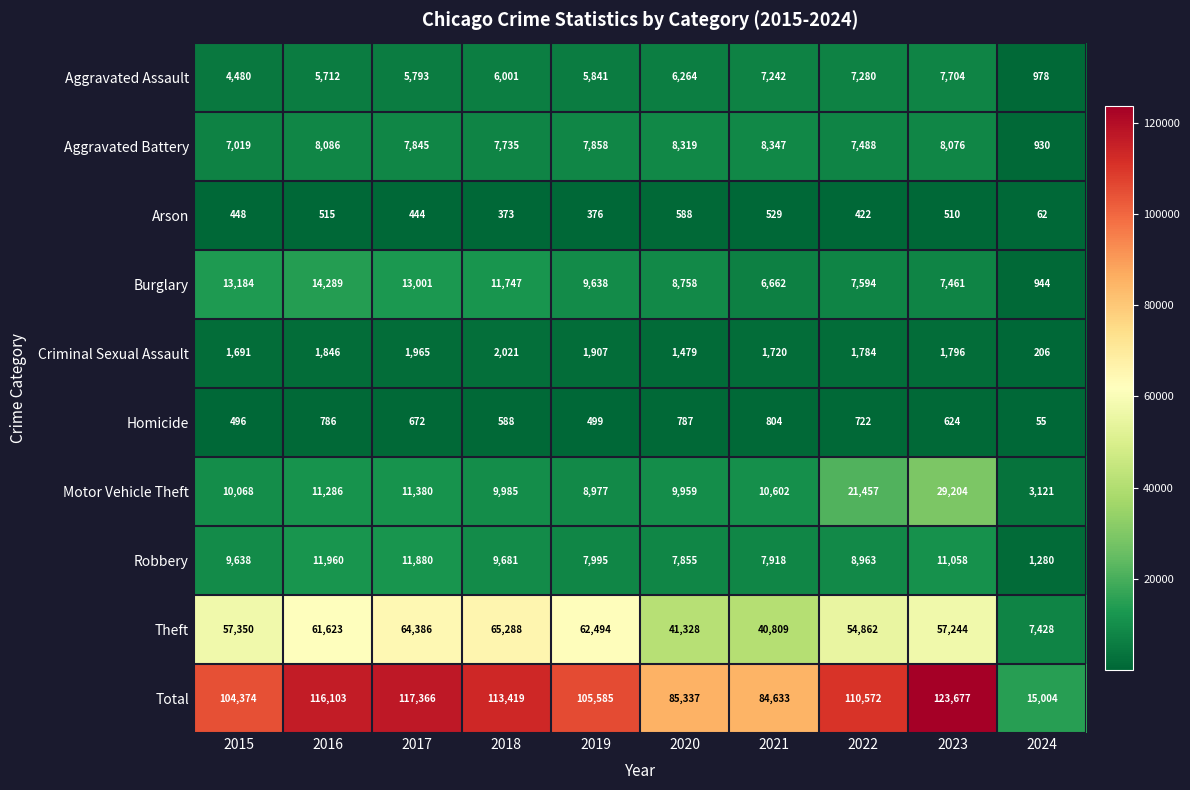

What is the sum of the Homicide values at 2017 and 2024?

727